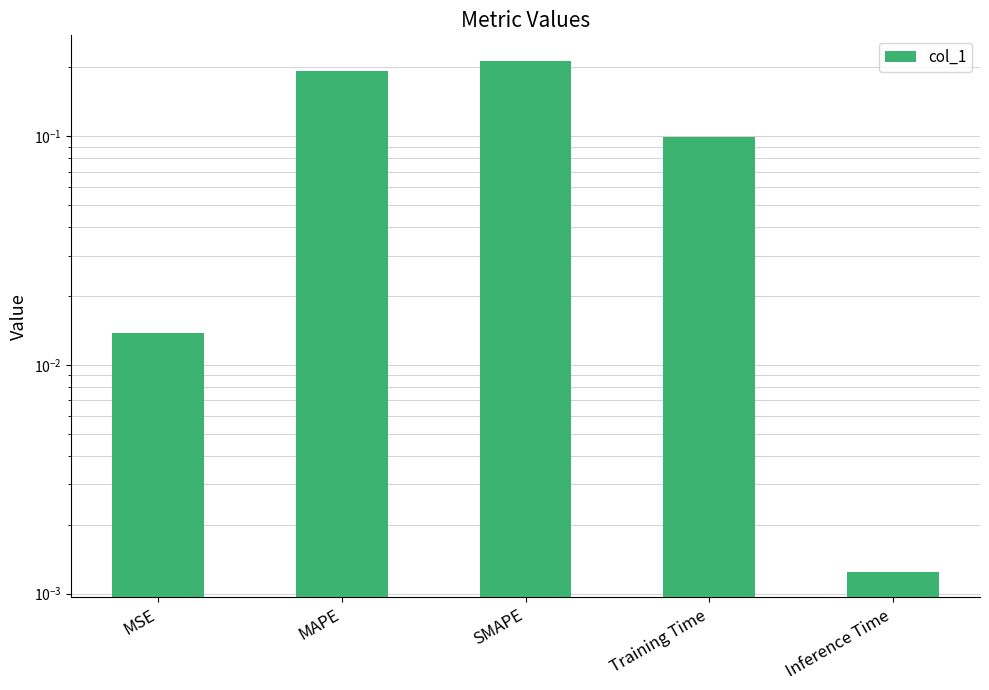

What is the label of the 5th bar from the right?

MSE